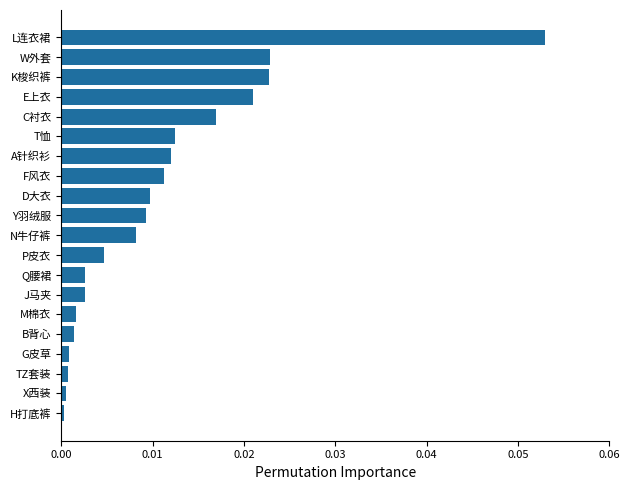

Which category has the highest value across all series?

L连衣裙